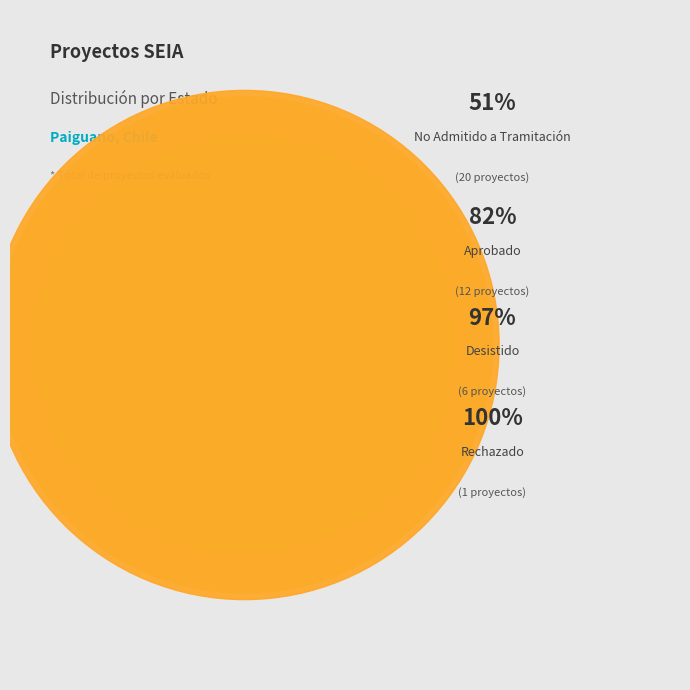

To the nearest percent, what is the average slice percentage?

25%